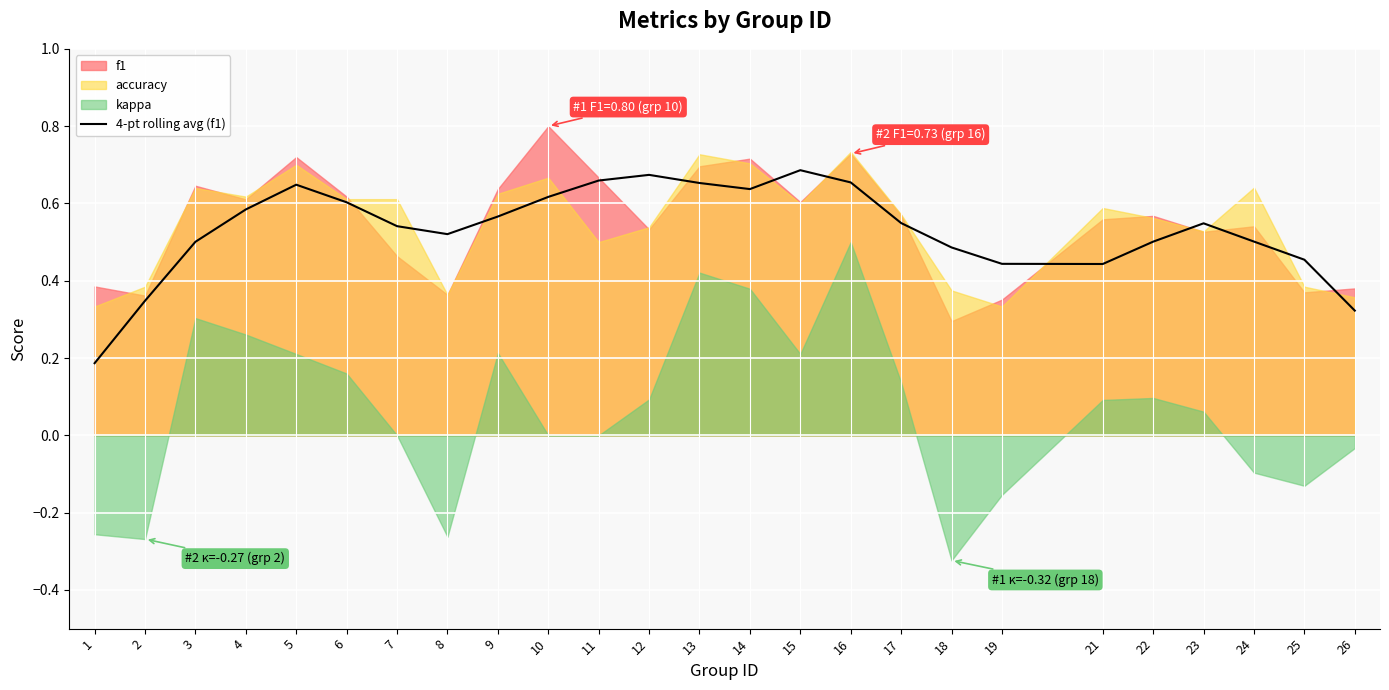

How many points are higher than both their immediate neighbors (excluding endpoints)?

4